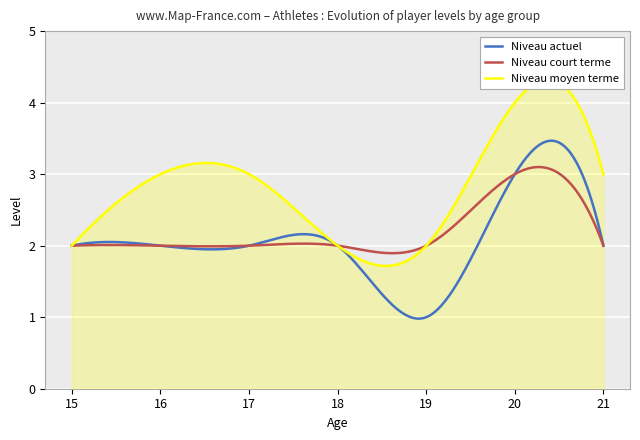

True or false: Niveau court terme has a value of 3 at 16.

False